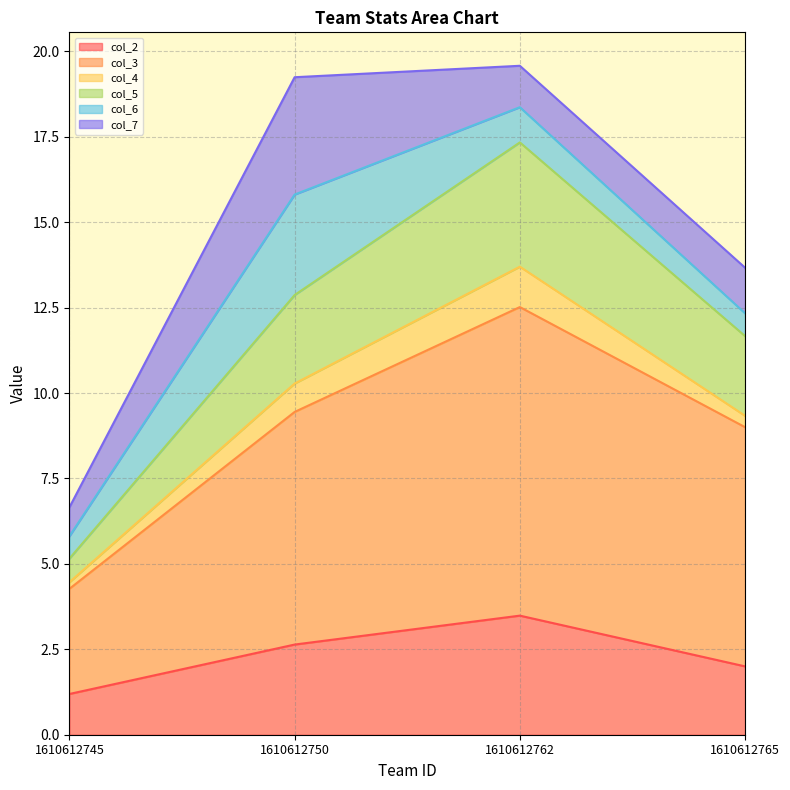

Is it true that col_2 equals 2.6 at 1610612750?

True